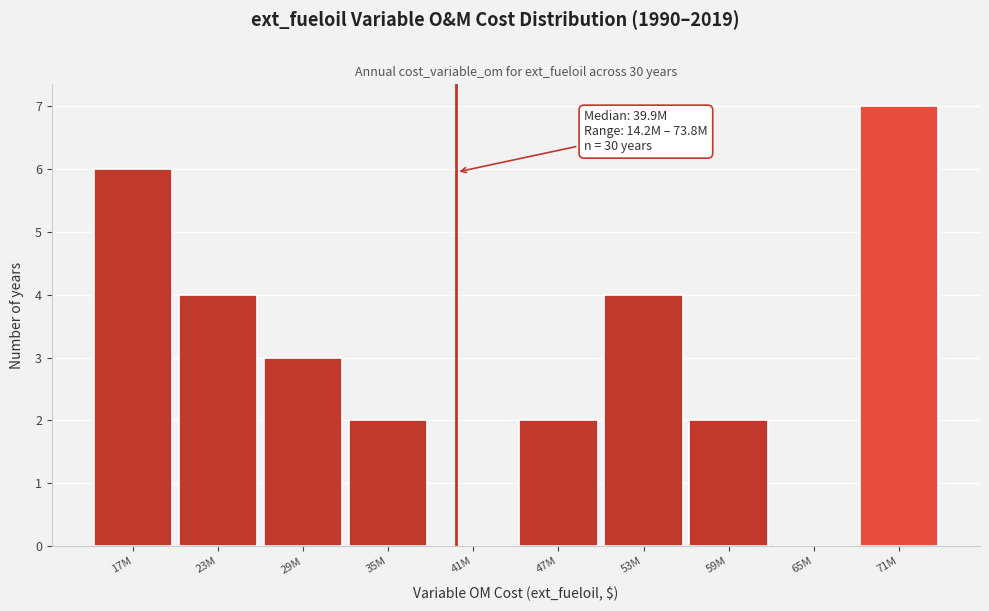

Reading left to right, transcribe all the data shown in this chart.

17M=6	23M=4	29M=3	35M=2	41M=0	47M=2	53M=4	59M=2	65M=0	71M=7